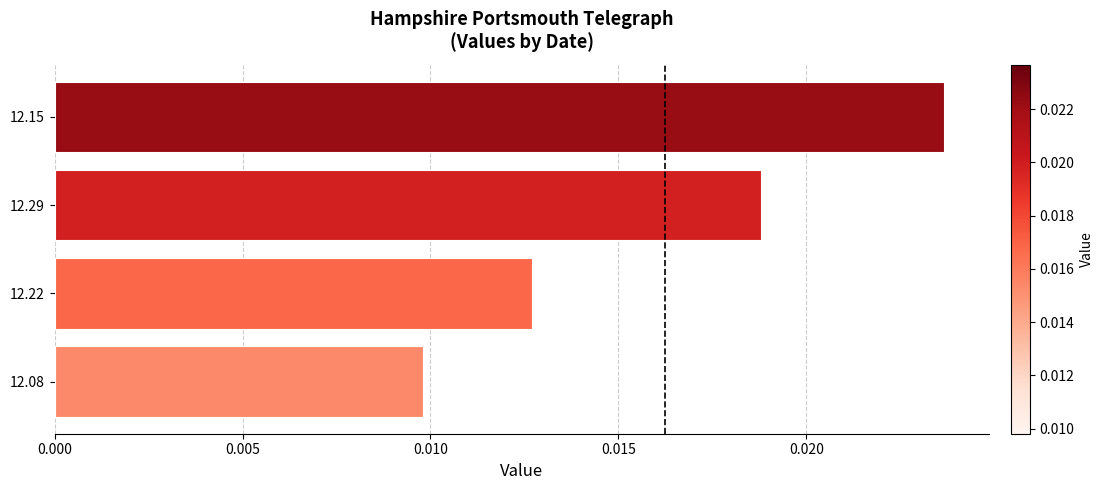

Which label corresponds to the smallest value in the chart?

12.08